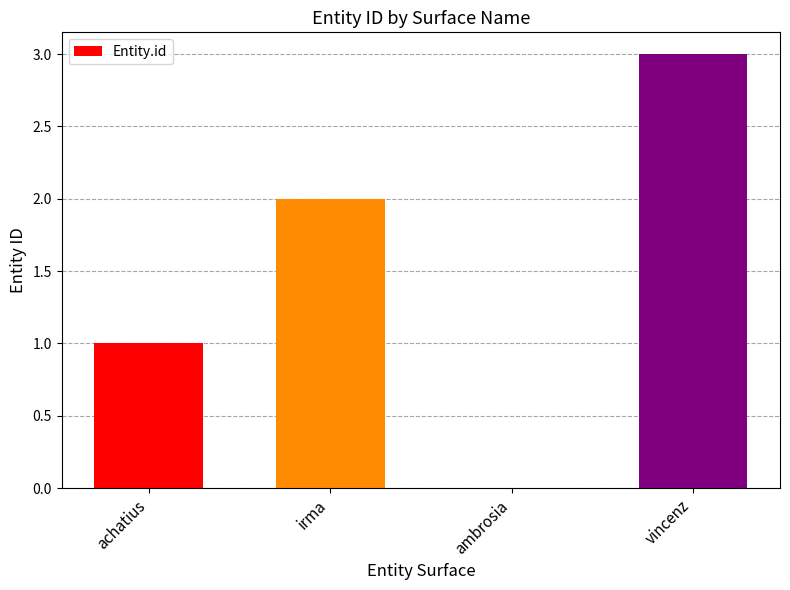

What is the average value?

2